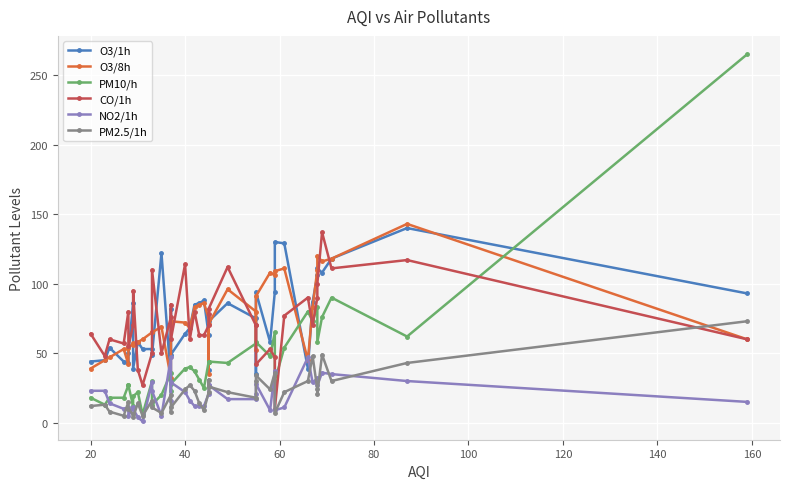

How many data points does each series have?

40